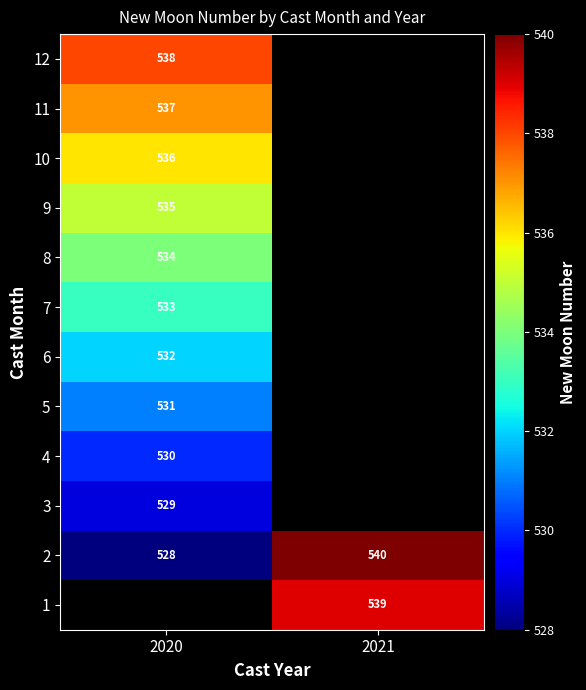

How many categories are shown in the chart?

2